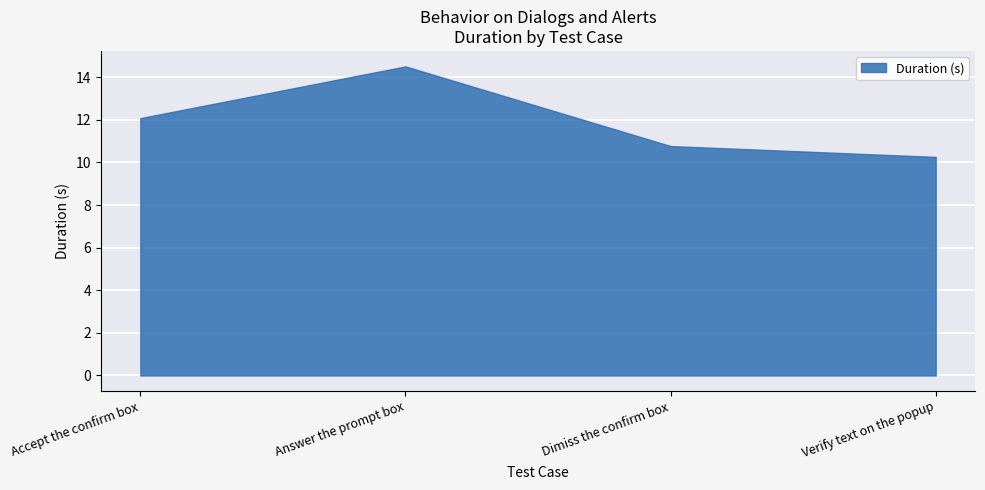

What is the approximate value at Verify text on the popup?

10.3